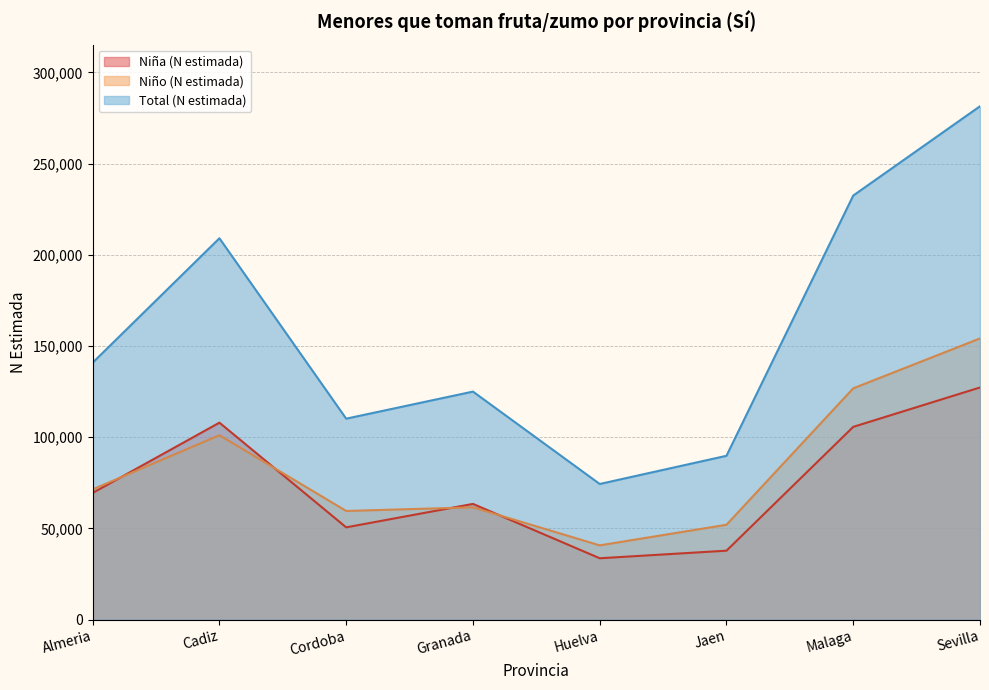

What is the sum of the Niña (N estimada) values at Sevilla and Malaga?

232944